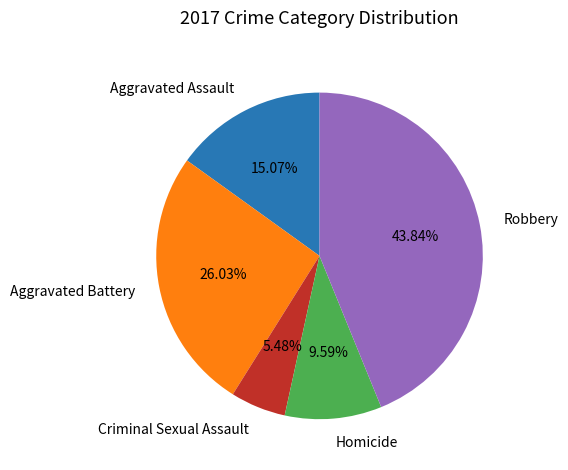

Is there a majority slice in this chart?

No